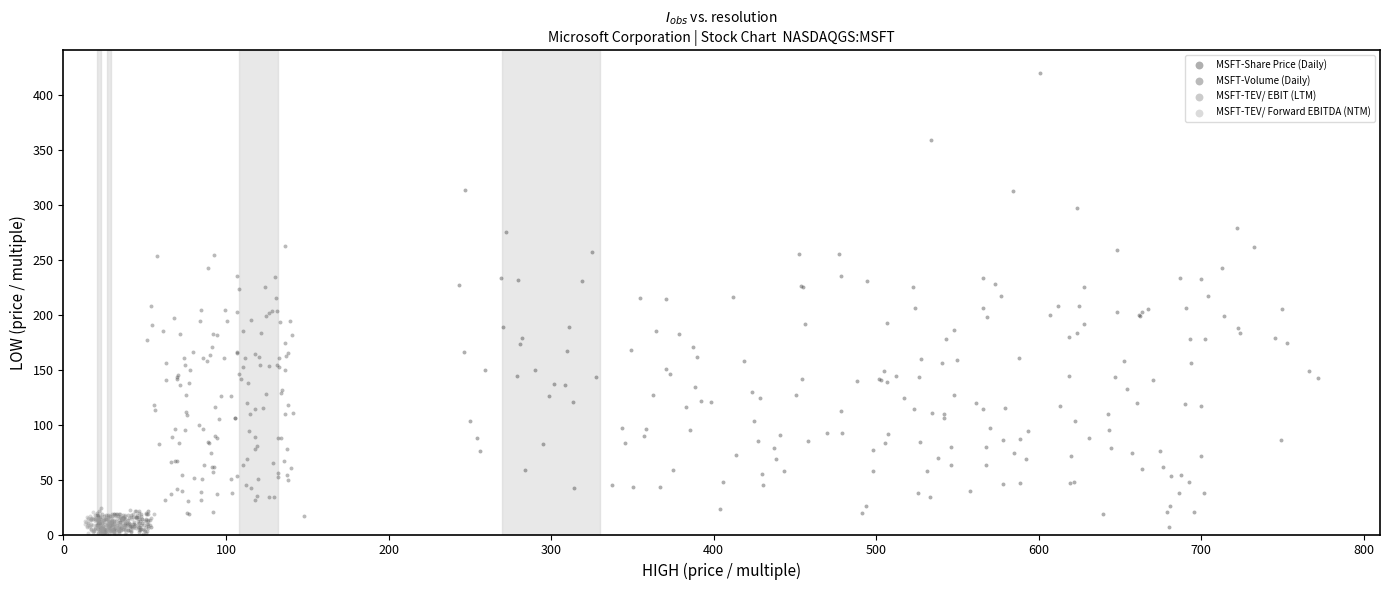

Which series reaches the maximum Y coordinate?

MSFT-Share Price (Daily)